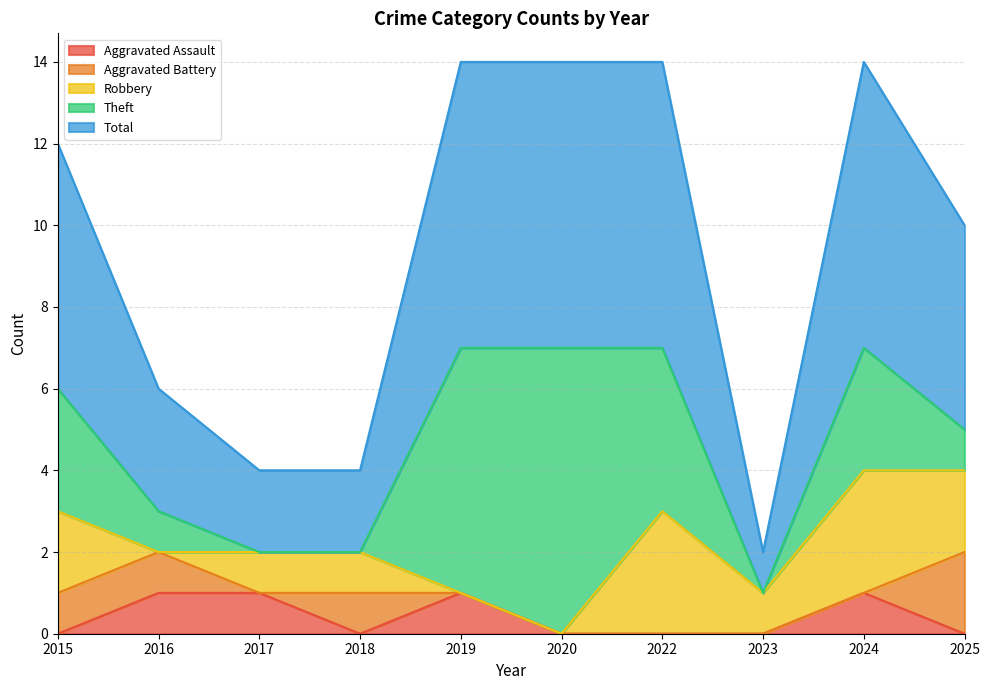

Where does the Robbery series first go above 1?

2015